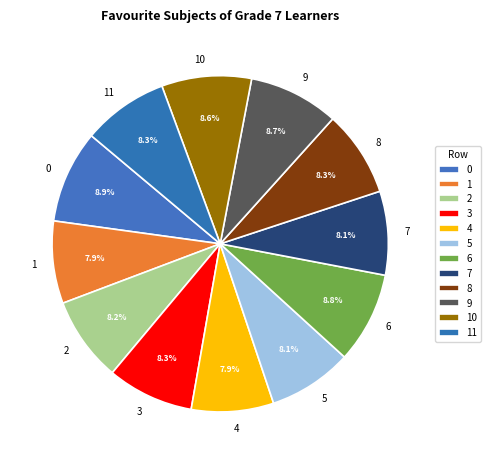

What is the total percentage of 9 and 0?

17.6%